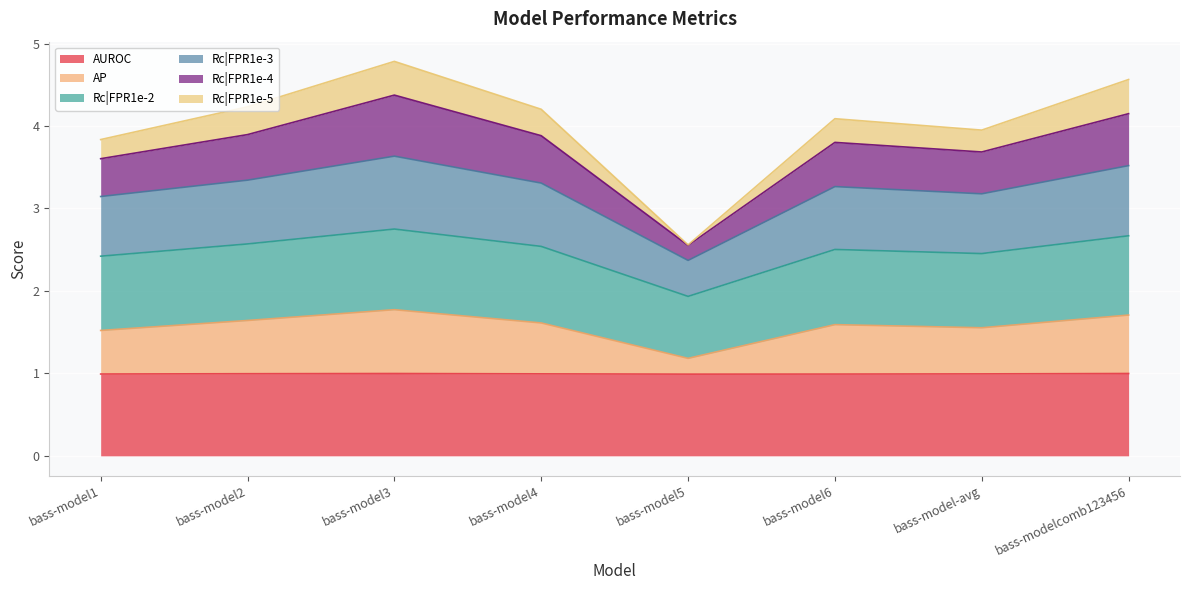

At how many categories does at least one series exceed 3?

7